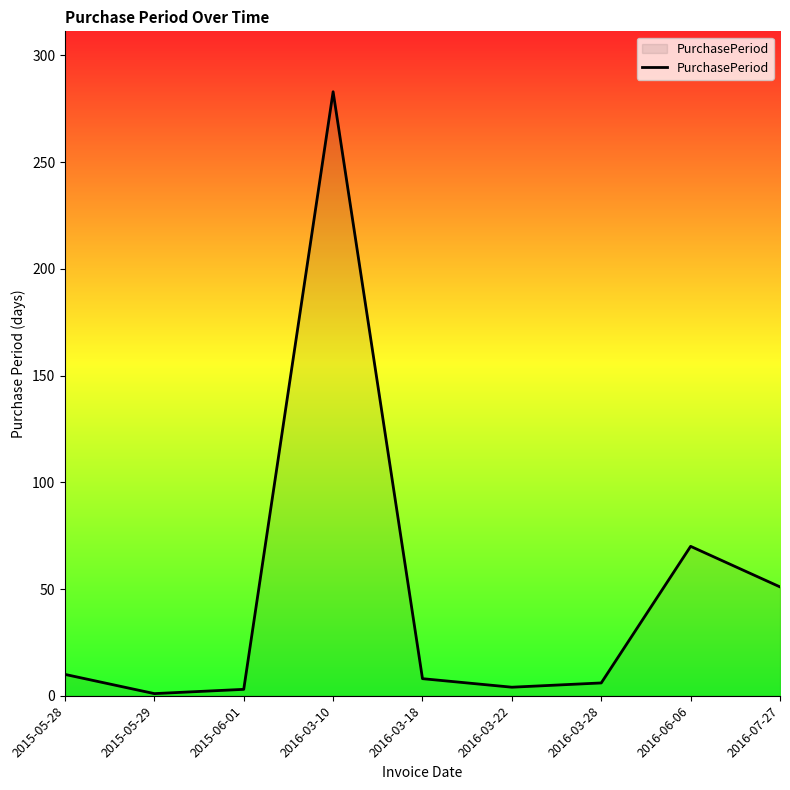

Which has a higher value, 2016-03-10 or 2015-05-28?

2016-03-10